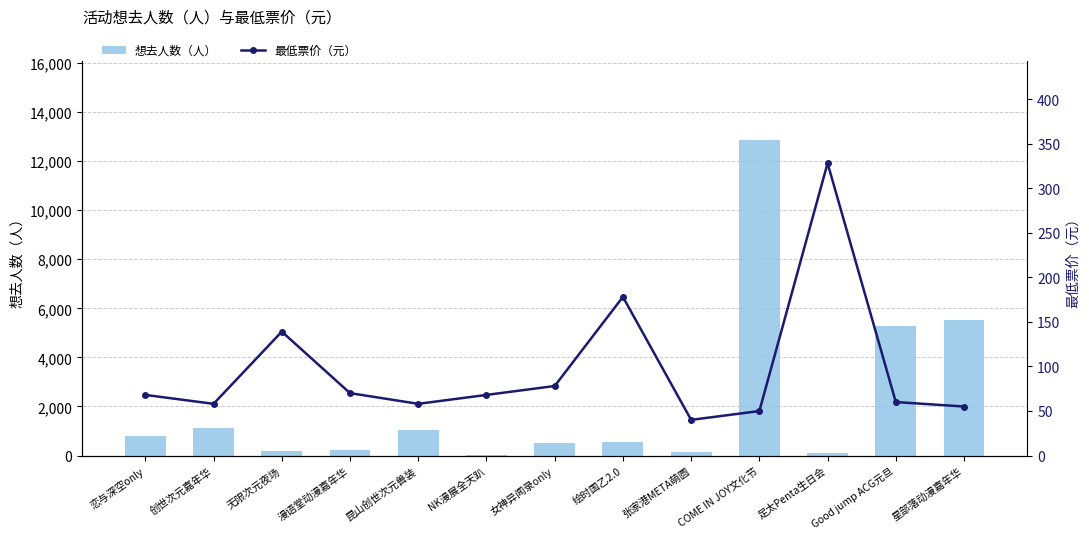

What is the sum of all 想去人数（人） values?

28438